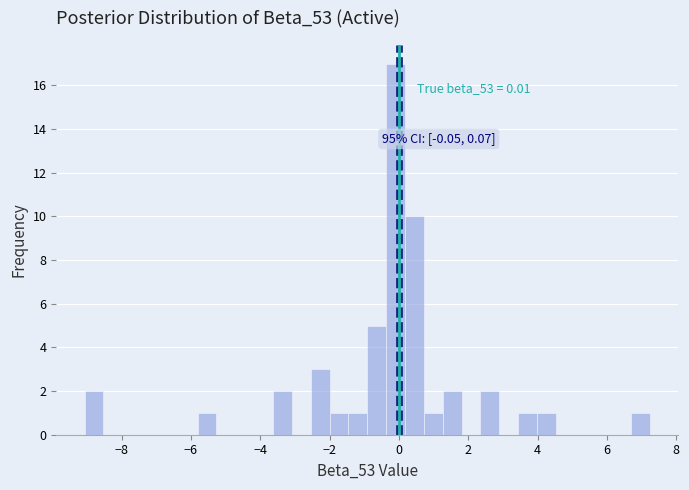

Around what value on the x-axis is the tallest bar? Give the approximate position of its centre, as read against the axis.

0.0